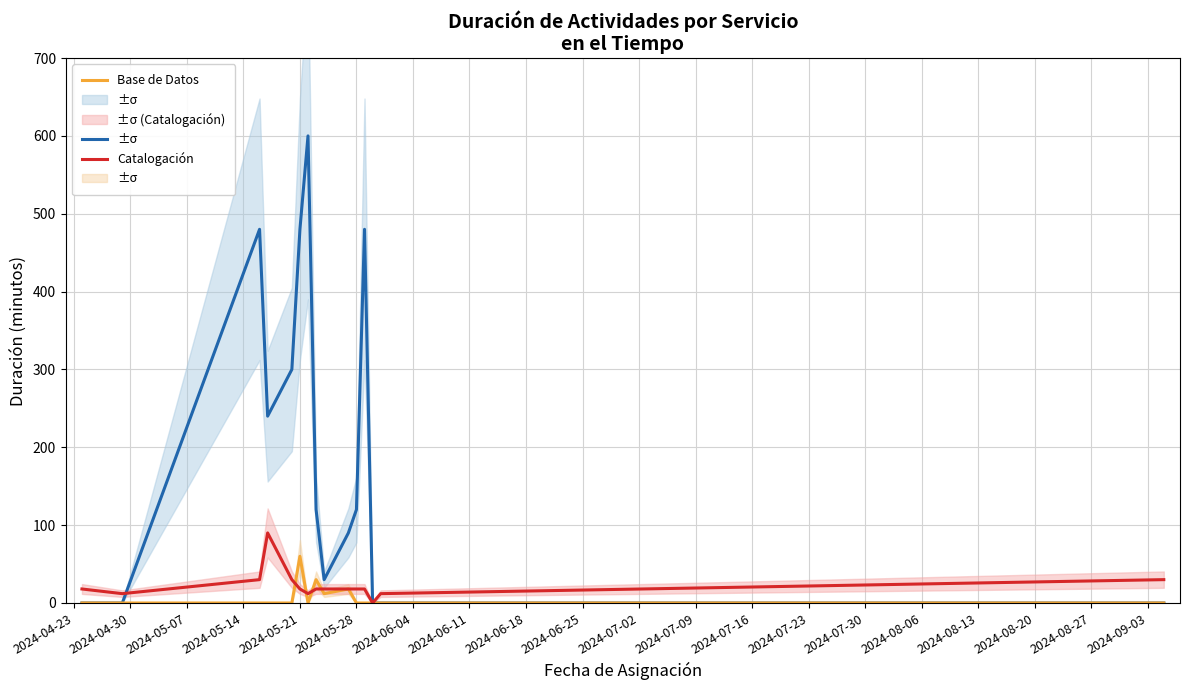

What is the average value of the Base de Datos series?

8